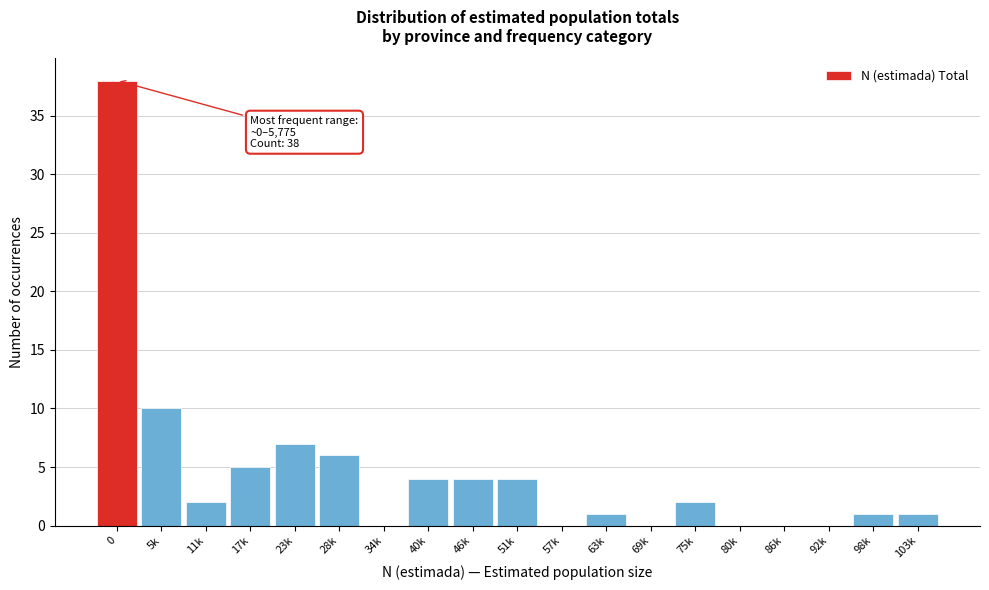

Reading left to right, transcribe all the data shown in this chart.

0=38	5k=10	11k=2	17k=5	23k=7	28k=6	34k=0	40k=4	46k=4	51k=4	57k=0	63k=1	69k=0	75k=2	80k=0	86k=0	92k=0	98k=1	103k=1